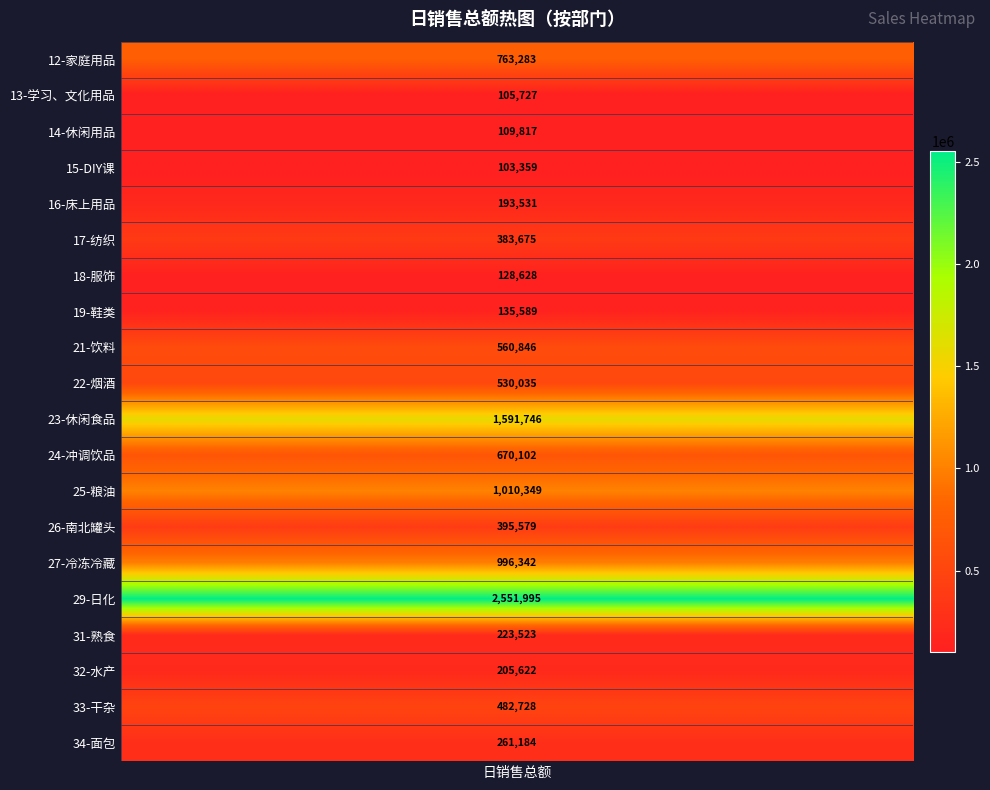

Approximately how many times larger is the value at 26 compared to 22?

0.7